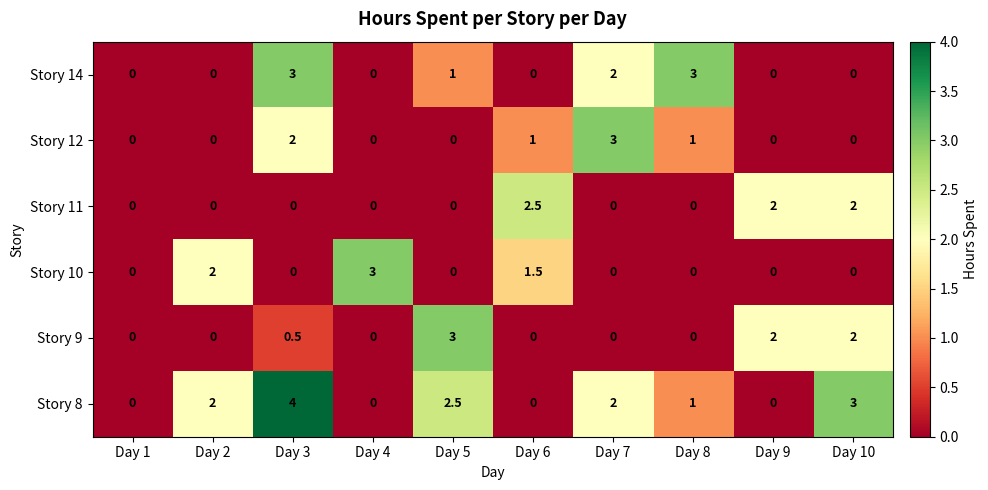

What is the difference between the maximum and minimum values in the Story 10 series?

3.0